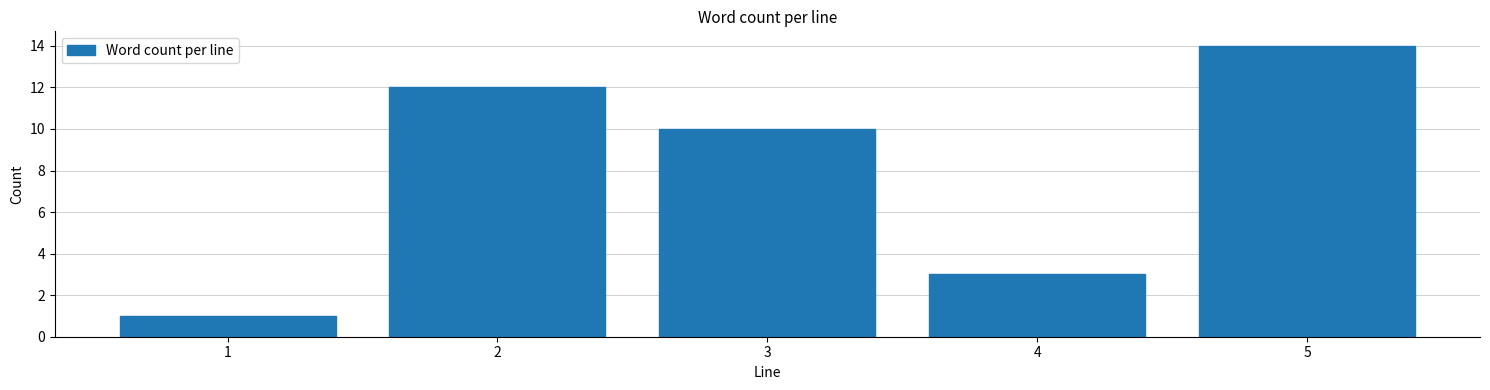

Reading right to left, what are all the values shown in this chart?

5=14	4=3	3=10	2=12	1=1